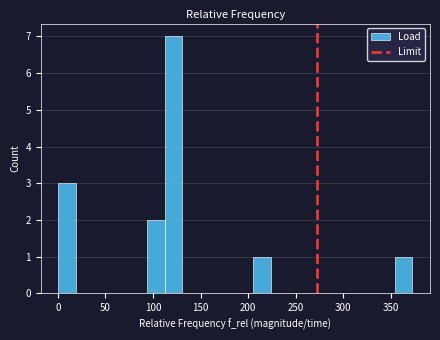

Read against the x-axis, roughly where is the centre of the tallest bar?

120